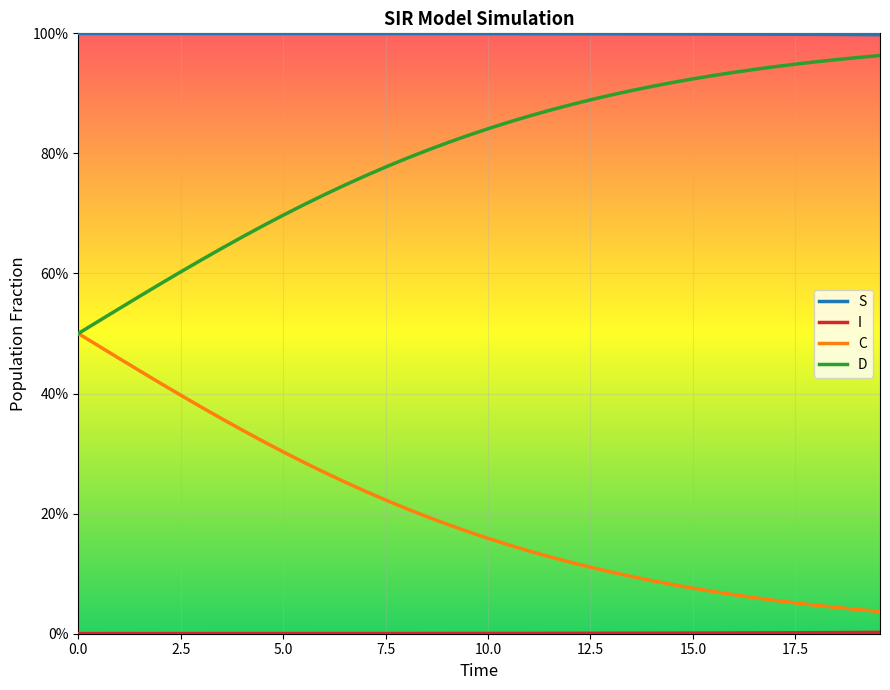

True or false: S has more than 1 interior local peaks.

False